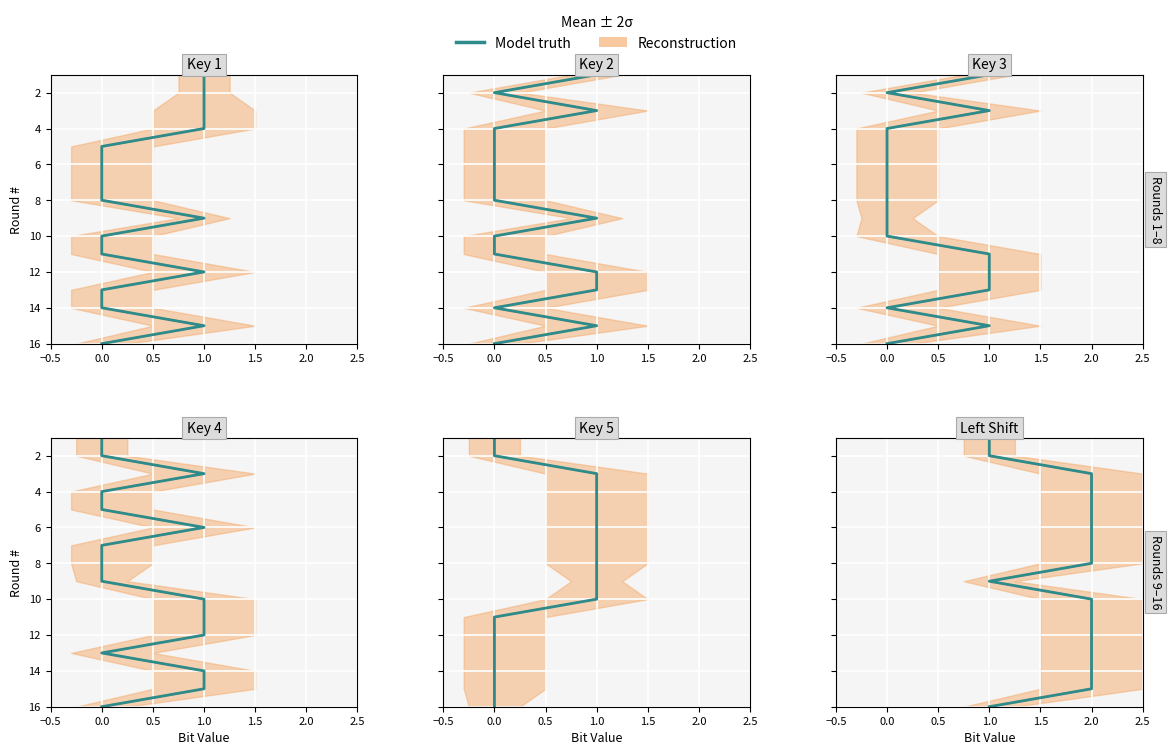

How many data points are less than 9?

8